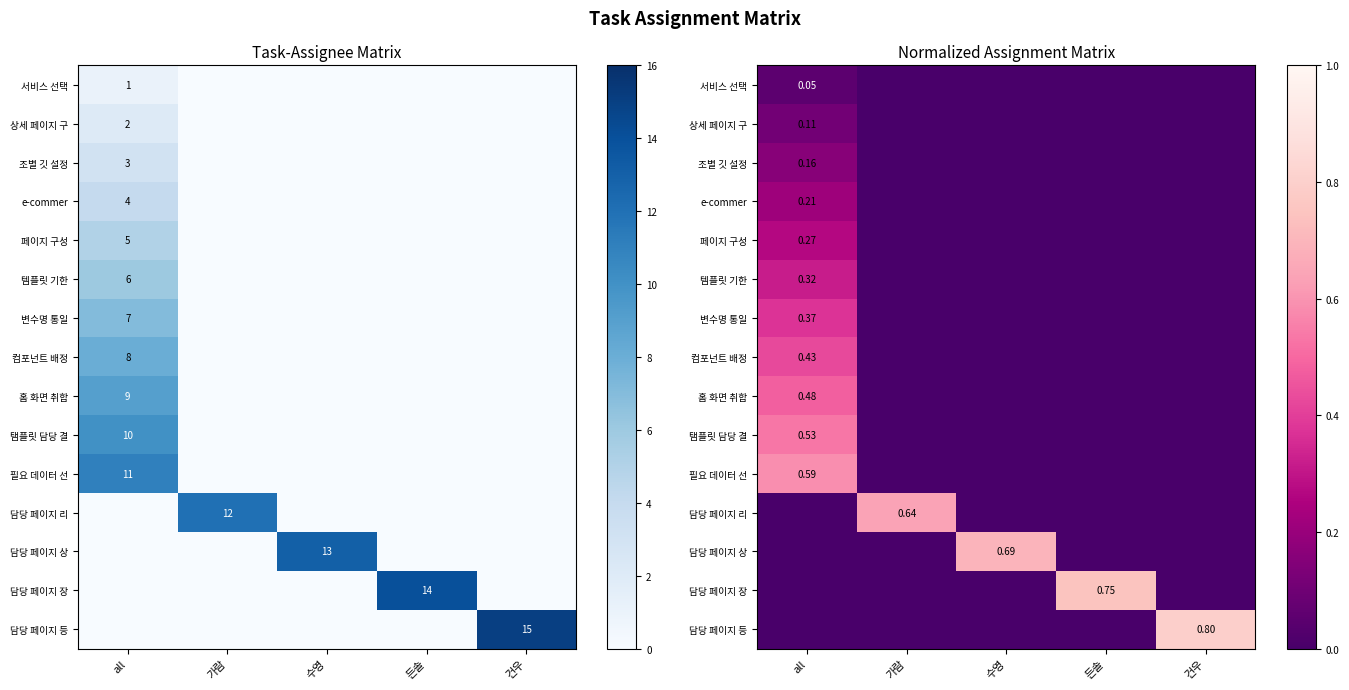

Is it true that 홈 화면 취합 equals -0.3 at 수영?

False